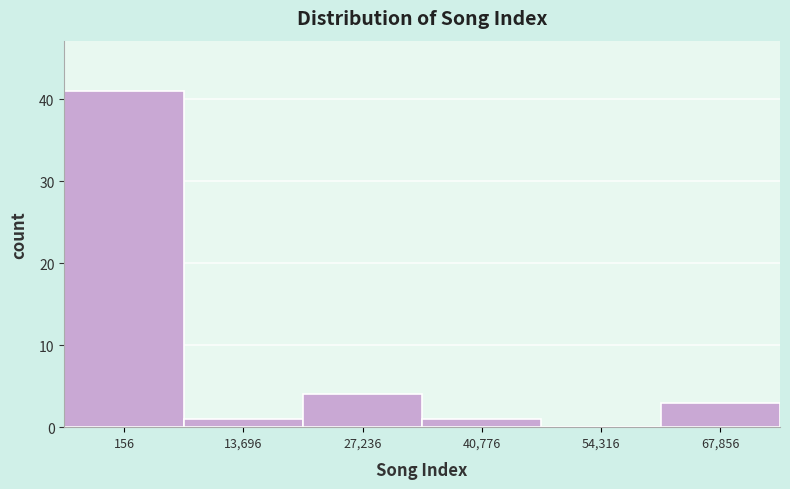

Reading right to left, list all the values displayed in this chart.

67,856=3	54,316=0	40,776=1	27,236=4	13,696=1	156=41